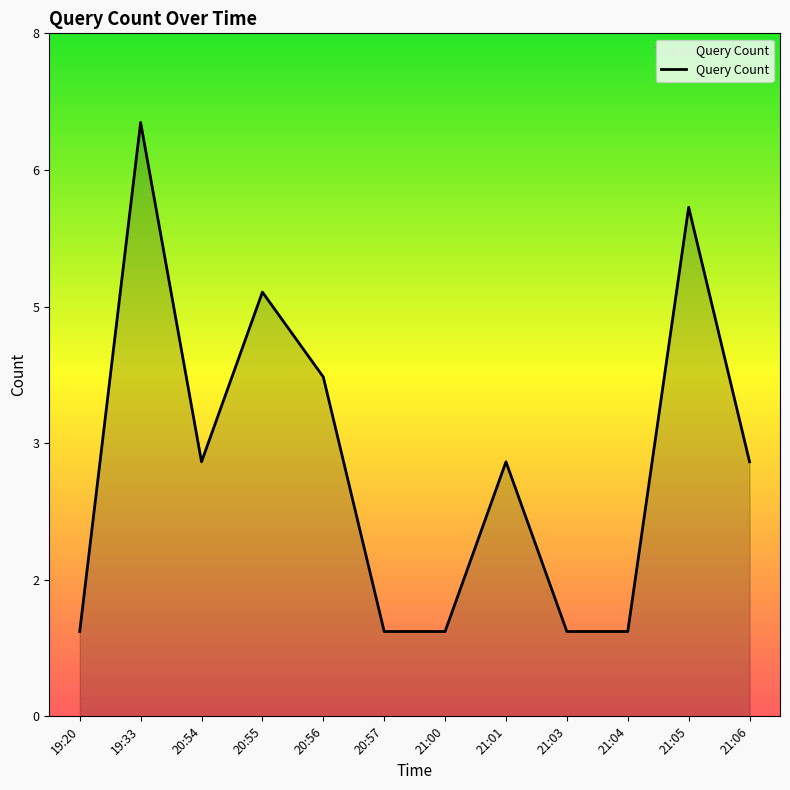

What is the sum of all values?

36